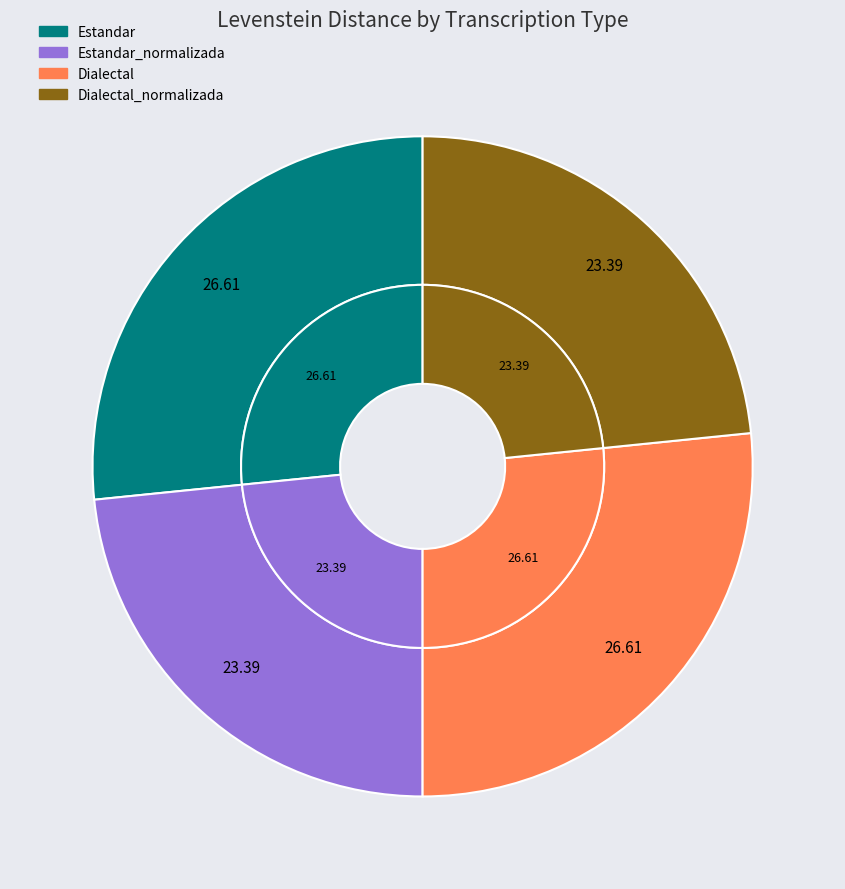

Which category has the smallest portion of the pie?

Estandar_normalizada